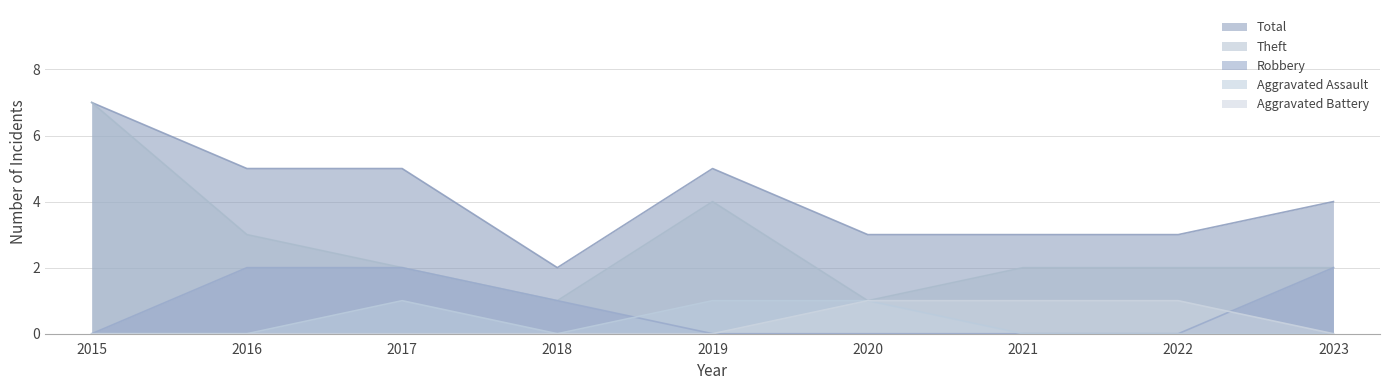

What is the difference between the Theft values at 2021 and 2020?

1